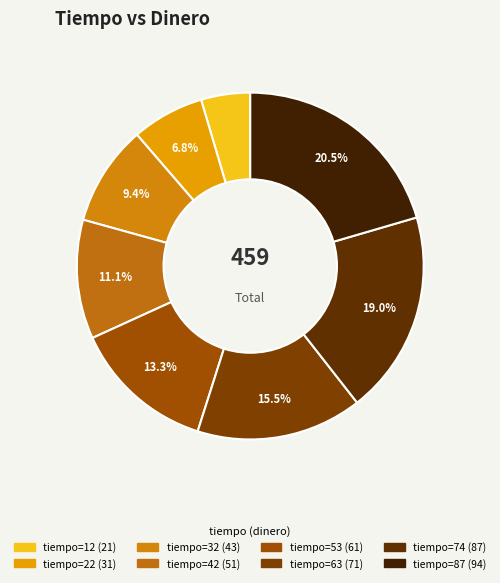

To the nearest percent, what is the difference between the largest and smallest slice percentages?

16%